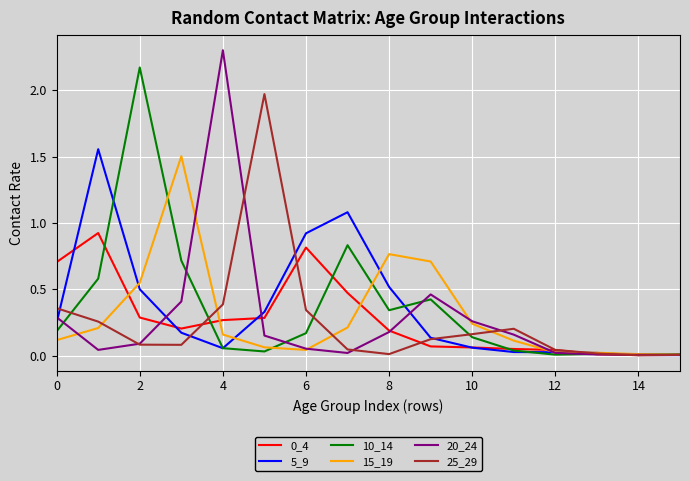

In 5_9, how many points are lower than both neighbors (excluding endpoints)?

1